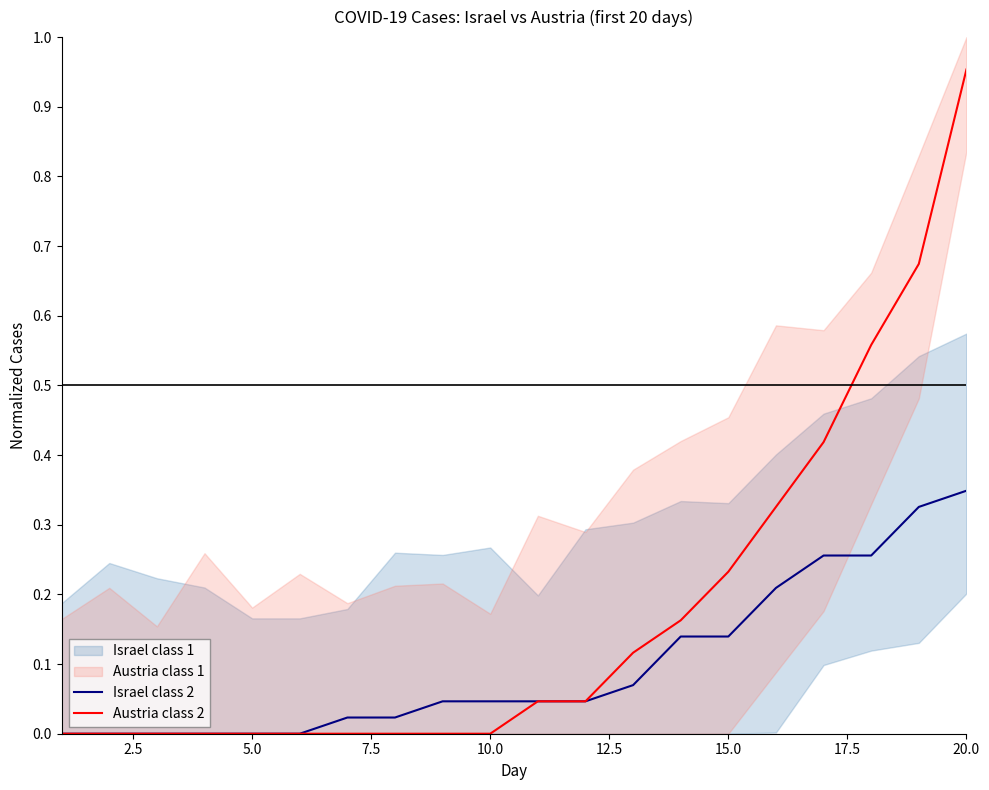

The Austria class 2 series shows 1.5 at 20.0. True or false?

False